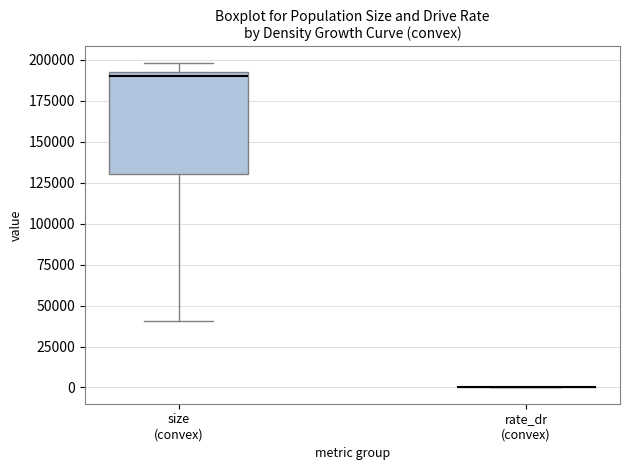

Which box is the tallest, from its lower edge to its upper edge?

size (convex)